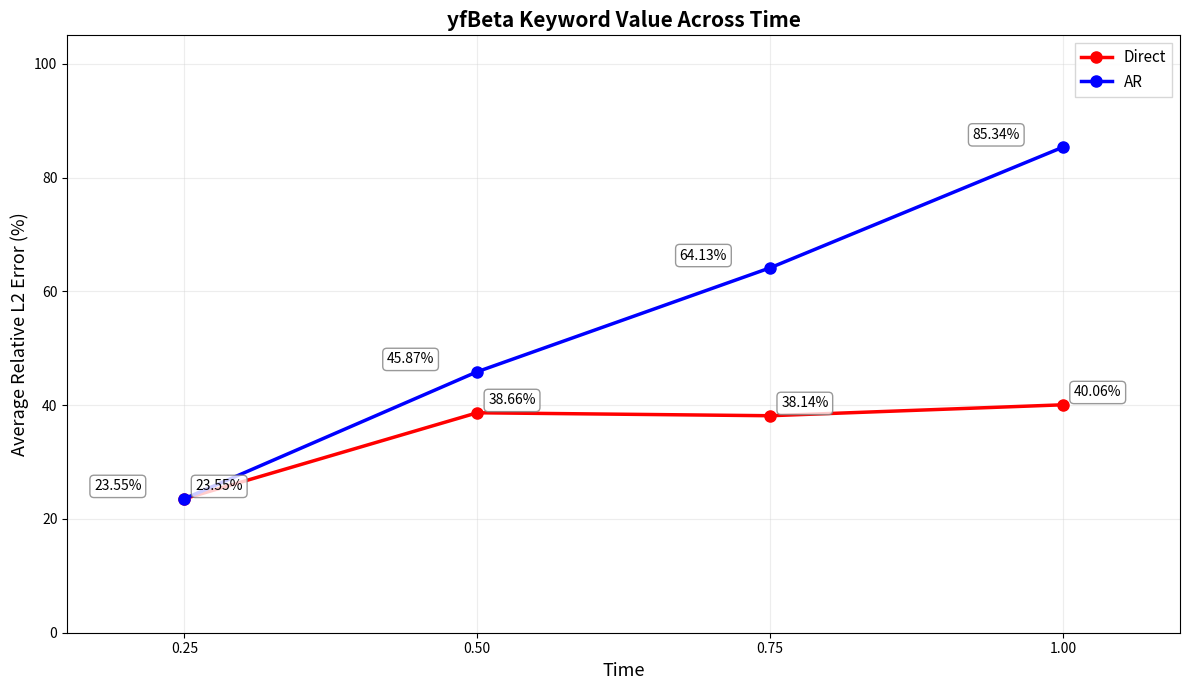

What is the value of the Direct point at the 2nd from the left?

38.7